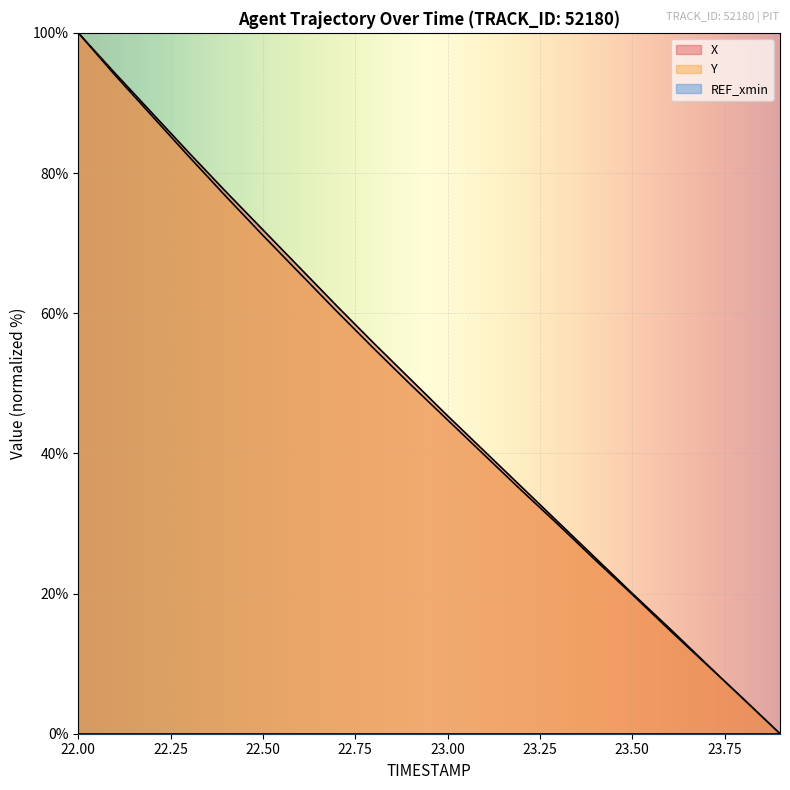

Which has a higher value, 23.3 or 23.6?

23.3